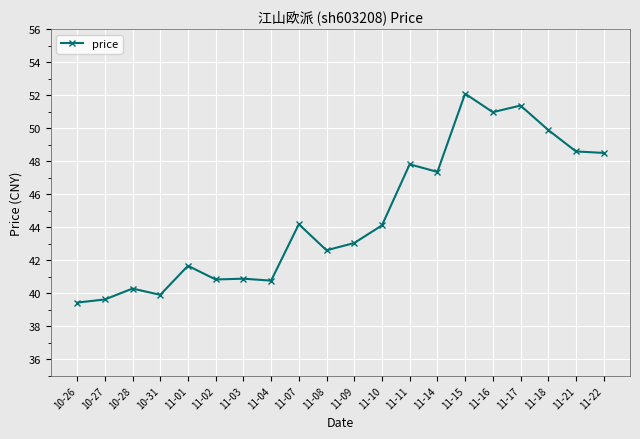

What is the sum of all values?

893.9